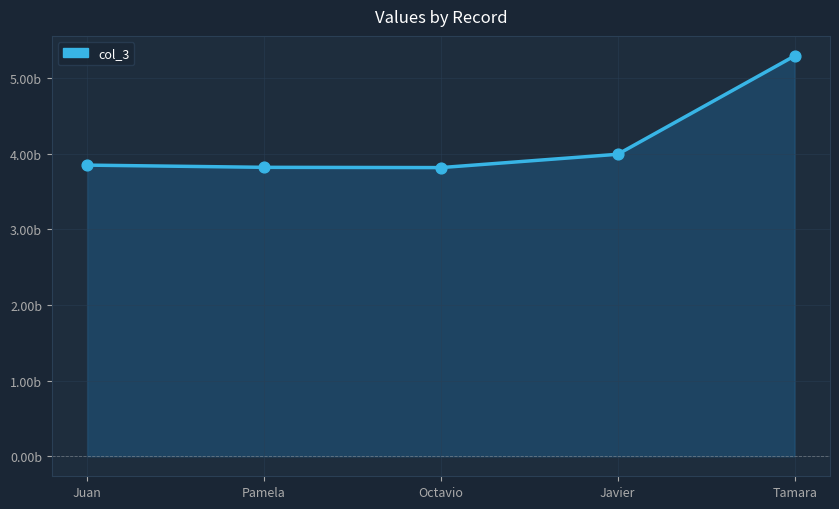

Approximately how many times larger is the value at Octavio compared to Javier?

1.0